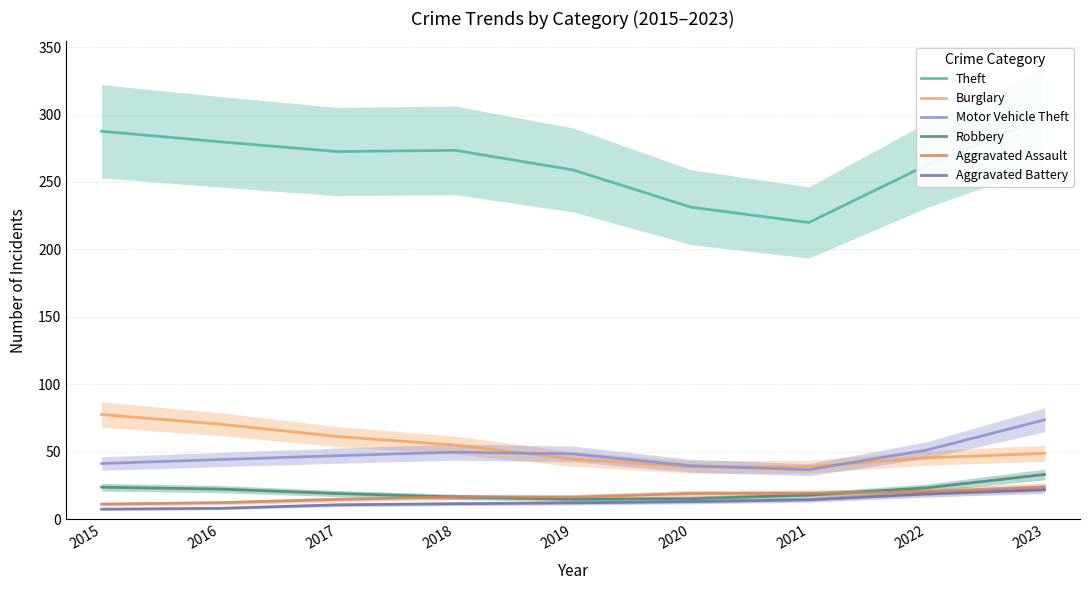

What is the difference between the second highest and second lowest values in the Burglary series?

31.6